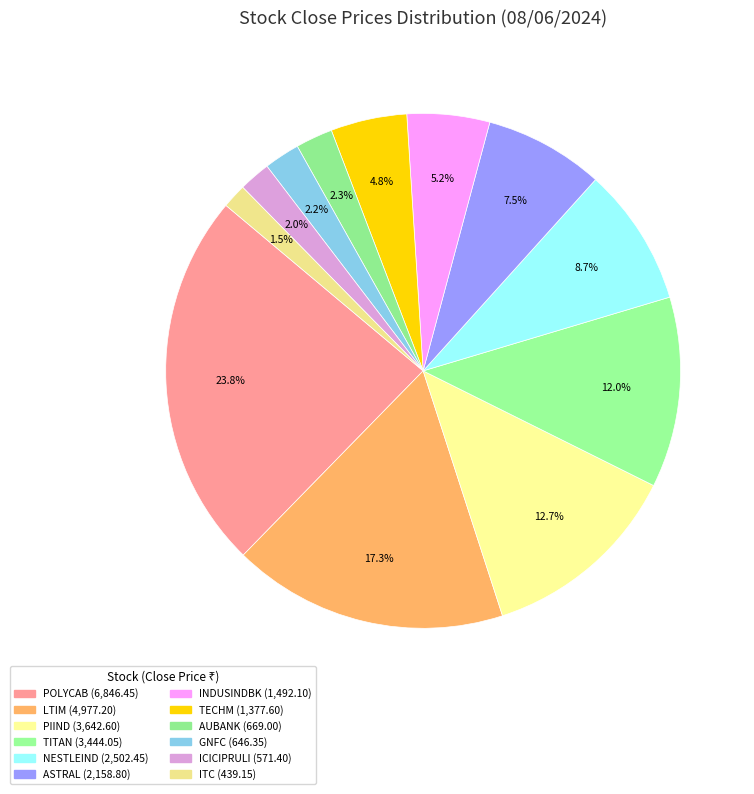

How many slices are in this pie chart?

12